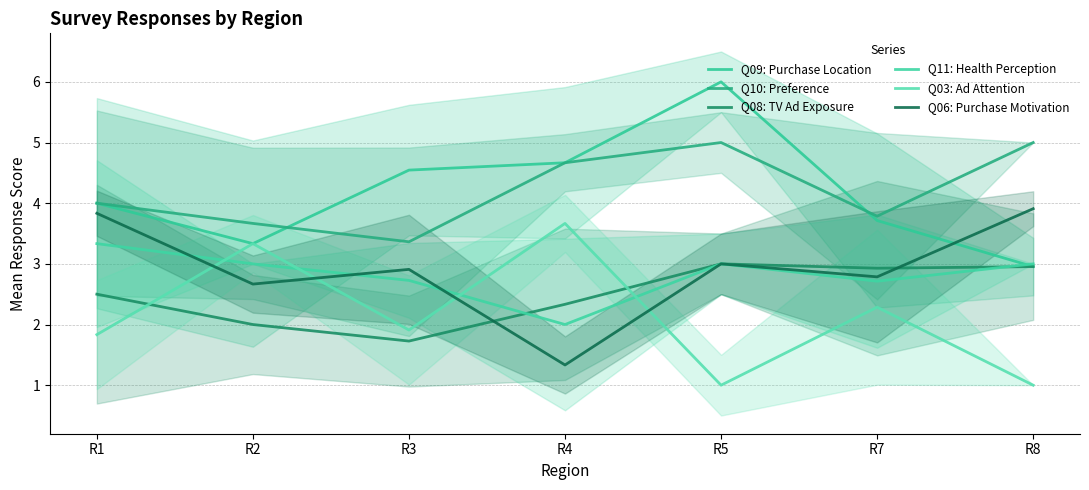

Does the chart display data point markers on the line(s)?

No